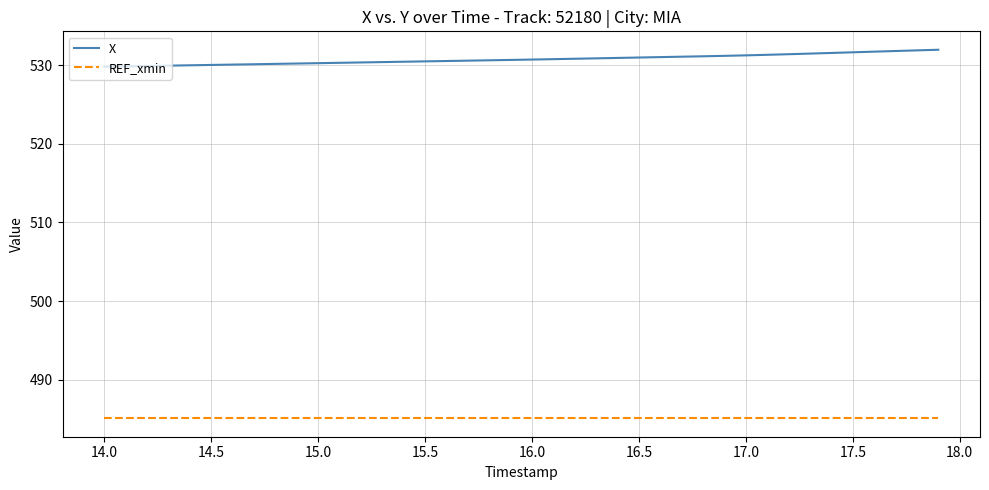

Rank the series by their average value, from highest to lowest.

X, REF_xmin